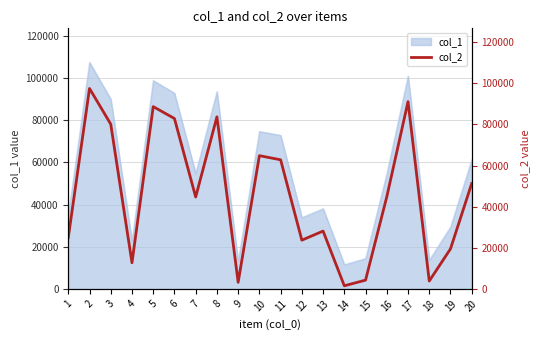

What is the change in value from 4 to 12?

+10986